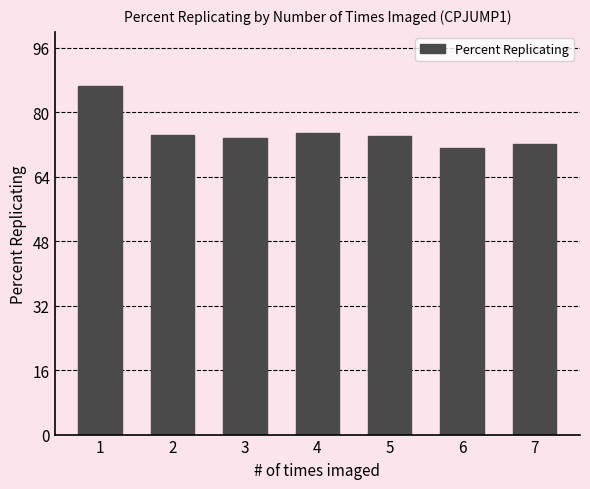

What is the ratio of the value at 3 to the value at 4?

1.0